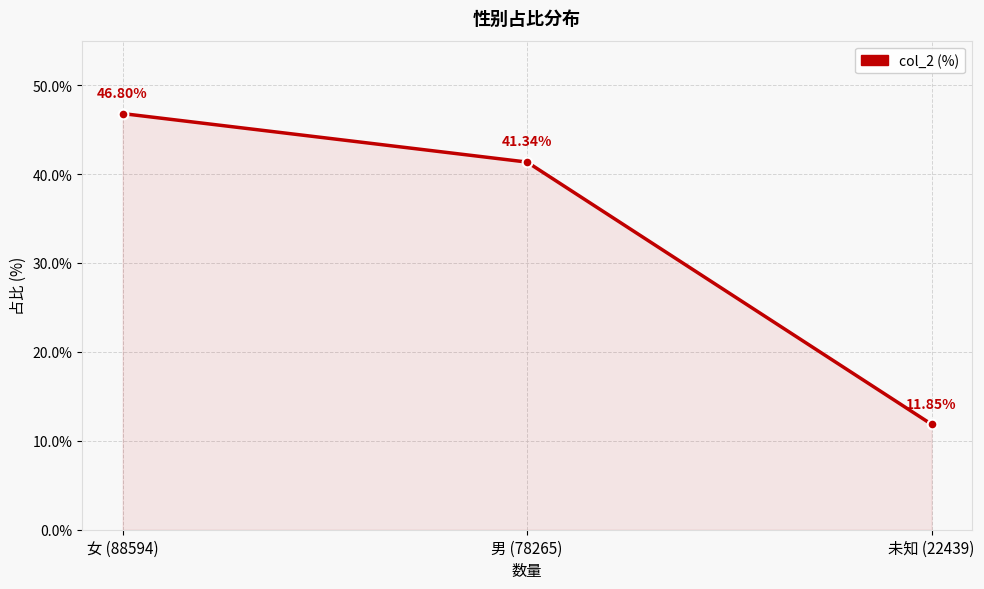

What is the difference between the maximum and second lowest values?

5.5